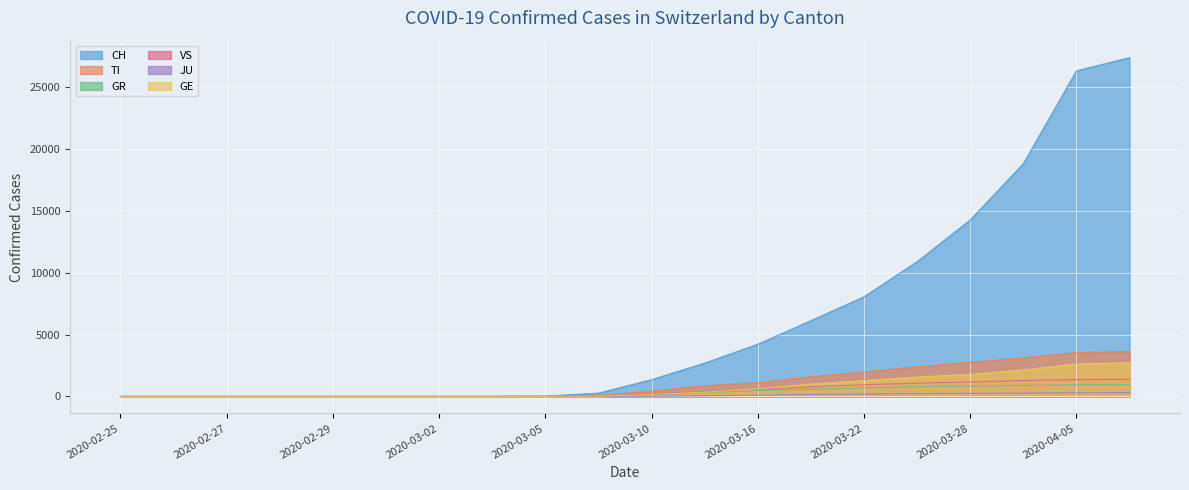

Is the value of JU at 2020-03-16 greater than the value of VS at 2020-04-05?

No